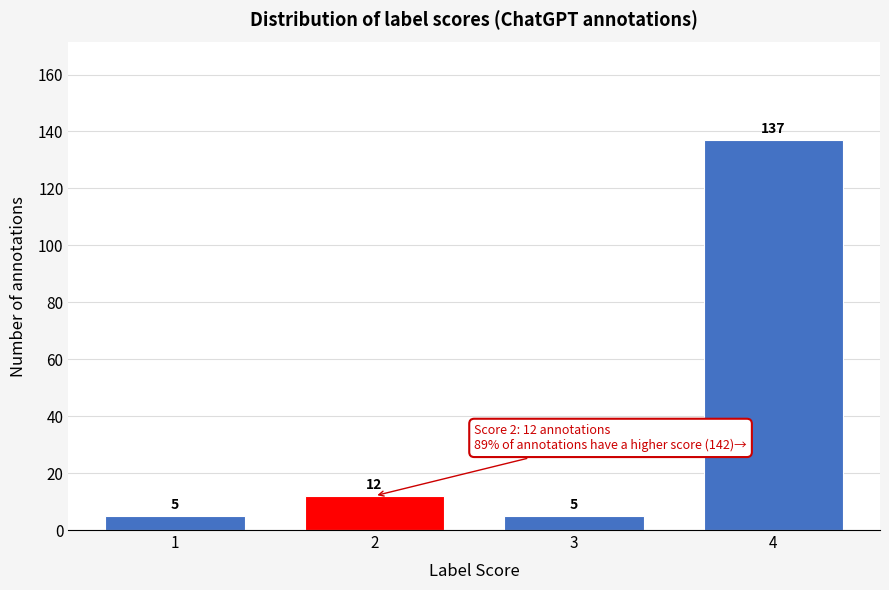

Reading left to right, list all the values displayed in this chart.

5	12	5	137